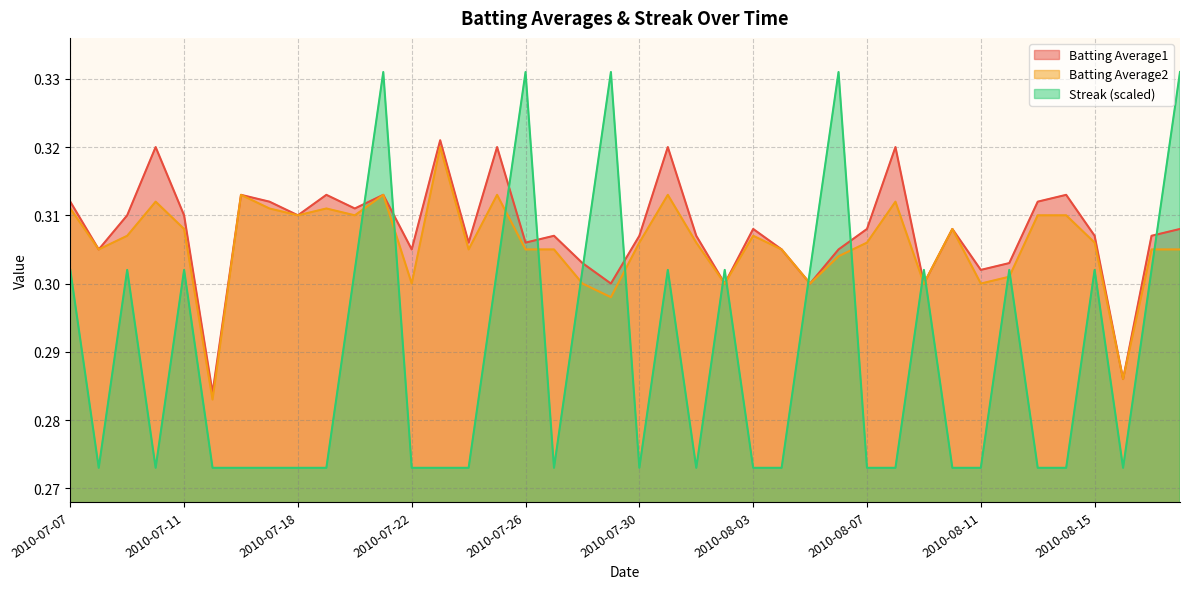

How many data points does each series have?

40